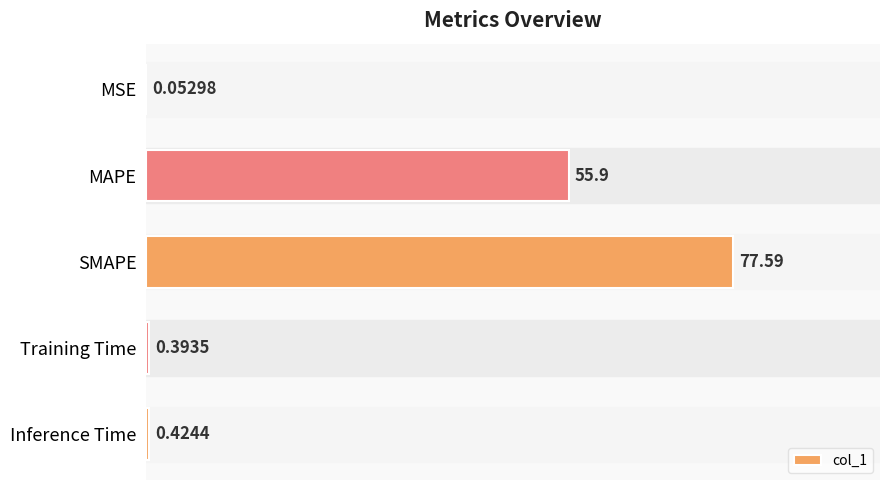

What is the ratio of the value at SMAPE to the value at MAPE?

1.4